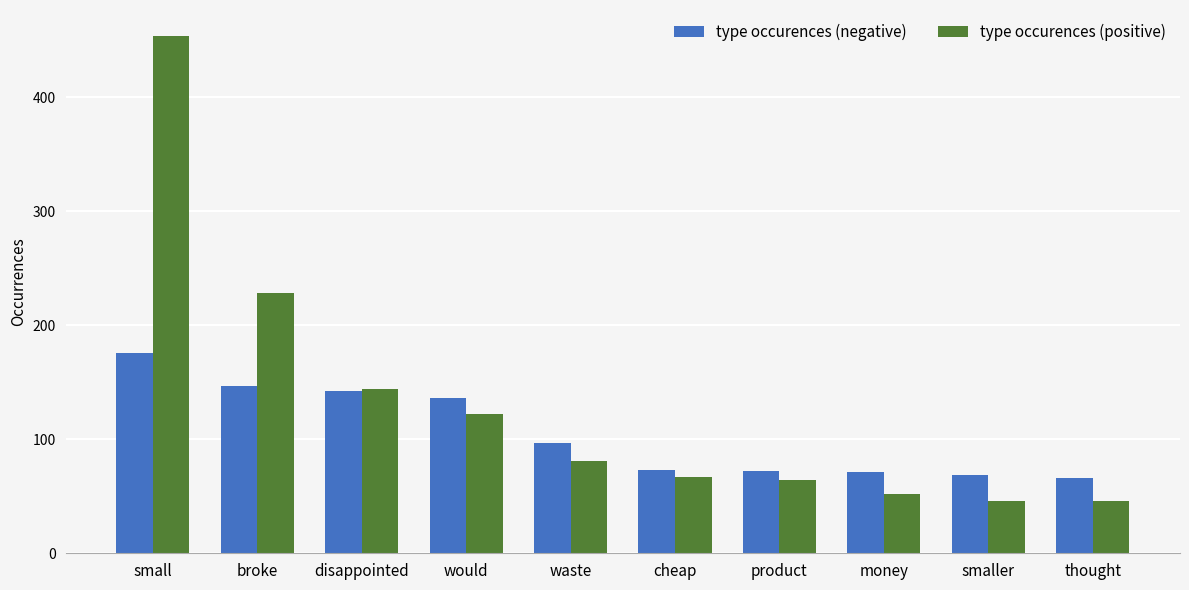

What is the lowest value of the type occurences (negative) series?

66